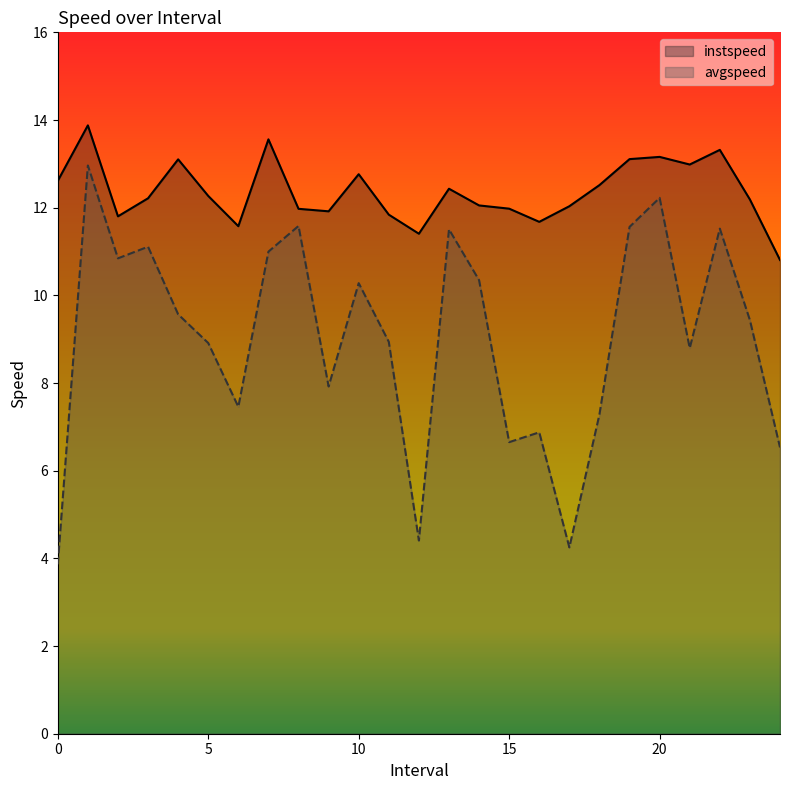

What is the highest value of the instspeed series?

13.9